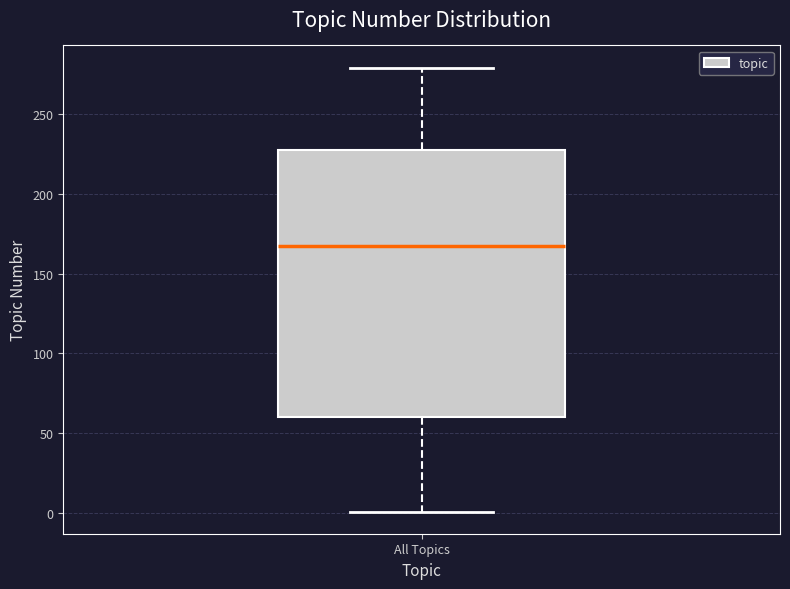

Transcribe this box plot: give where the median line is, the range the box spans, and where the two whiskers end, as read against the y-axis. The values are not printed on the chart, so give them approximately, as read against the axis.

median 170, box 60 to 230, whiskers 0 to 280